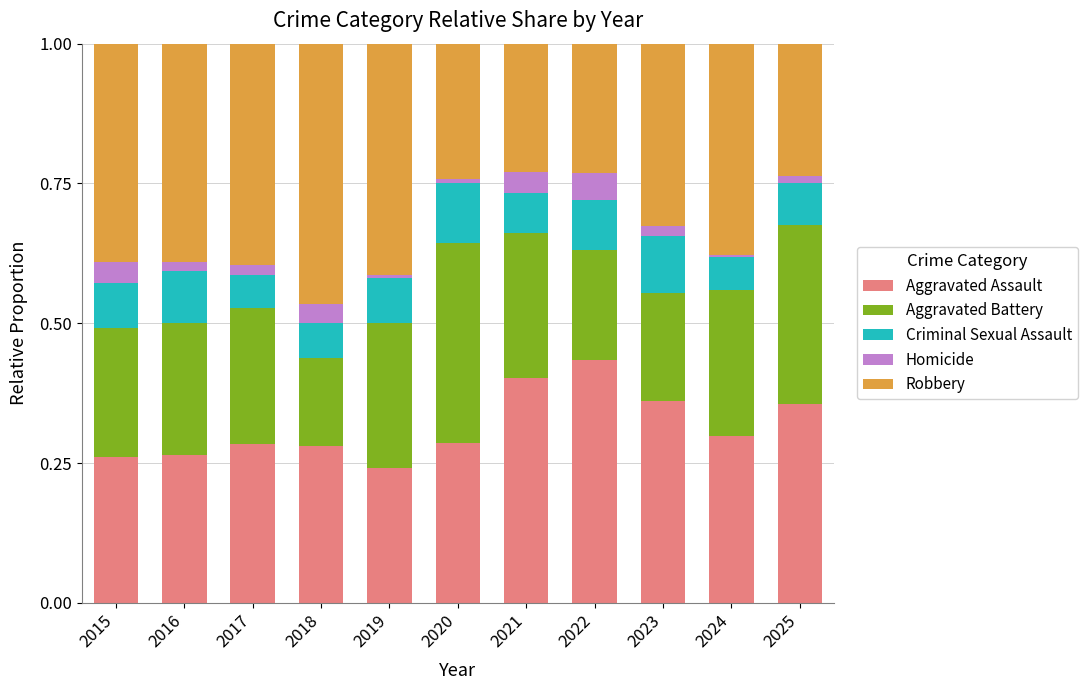

At which label does Aggravated Assault reach its peak?

2022